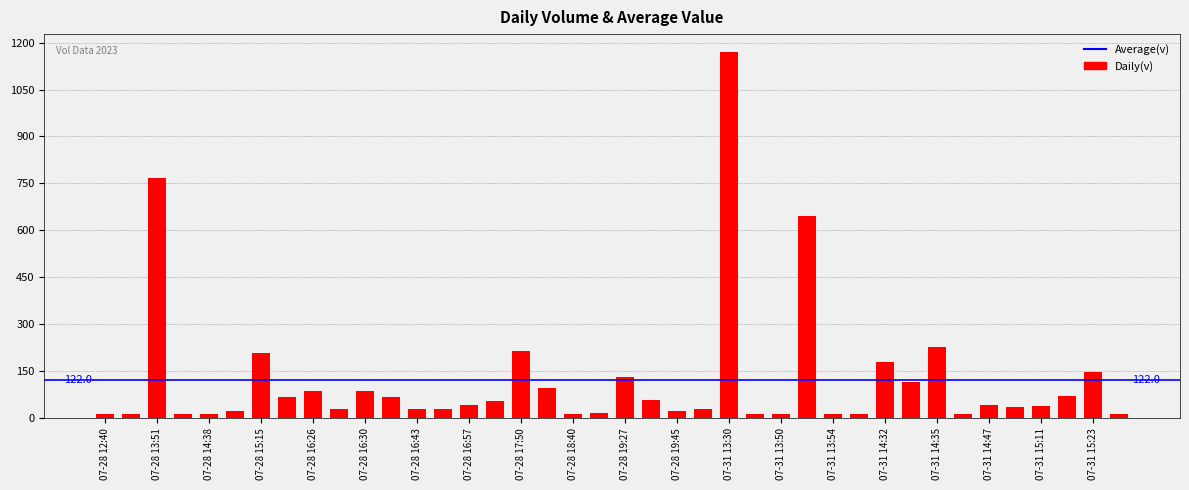

Are the bars horizontal?

No